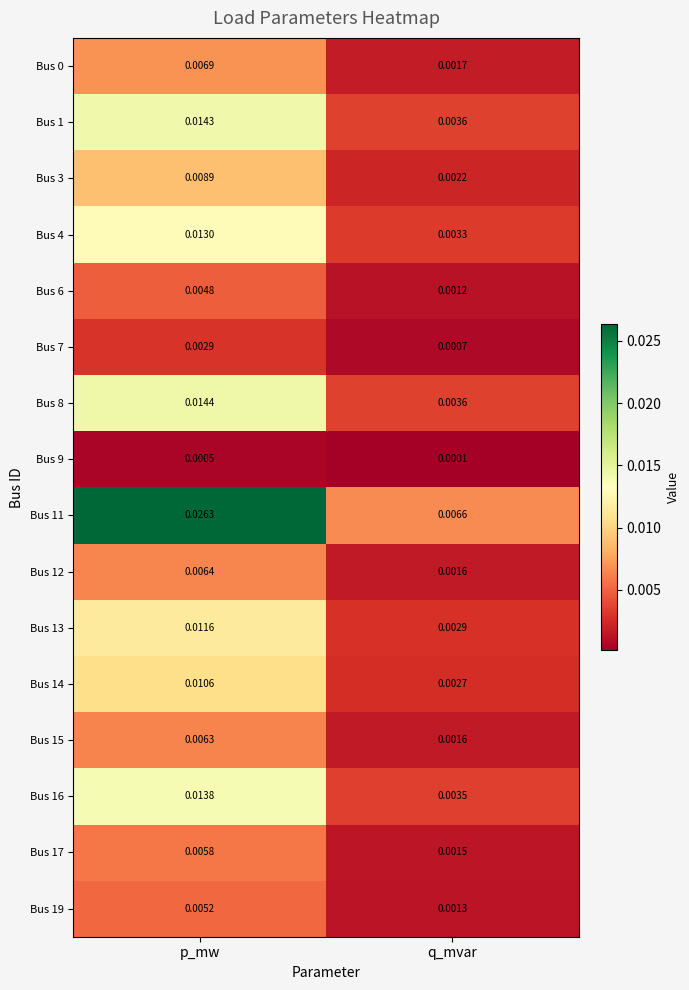

At which category does the chart reach its peak across all series?

p_mw